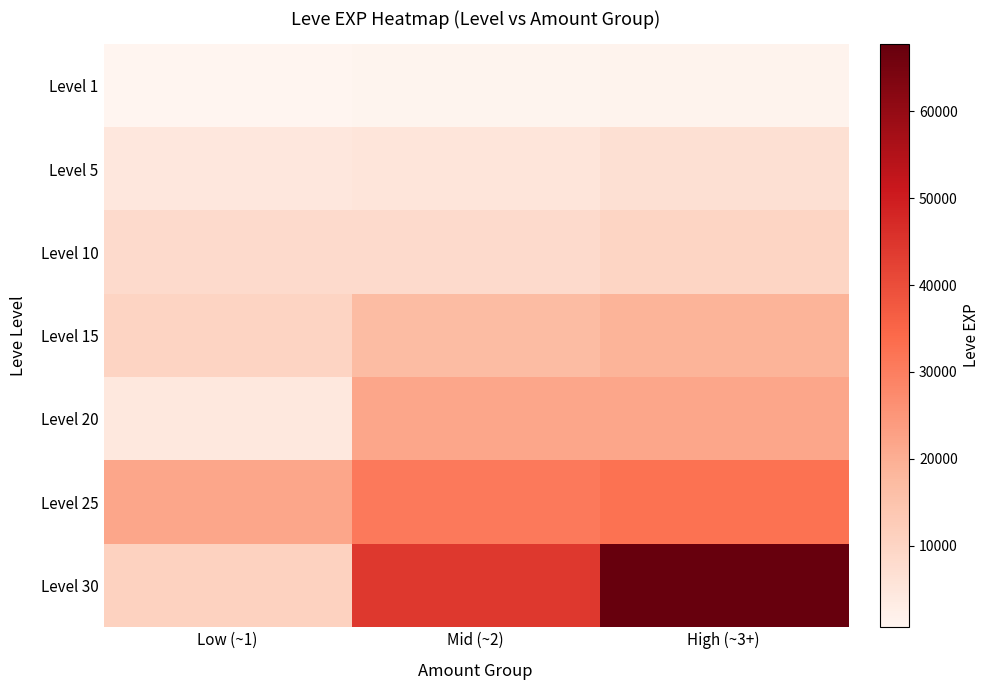

What is the total value across all series at Low (~1)?

60830